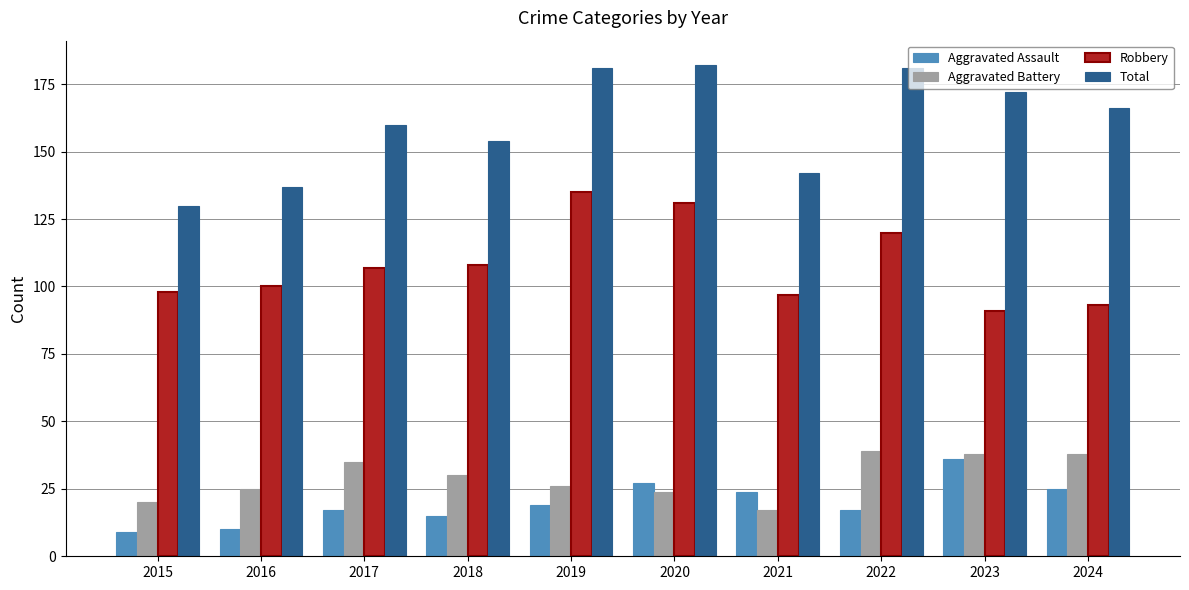

How many data points in Aggravated Battery are less than 30?

5